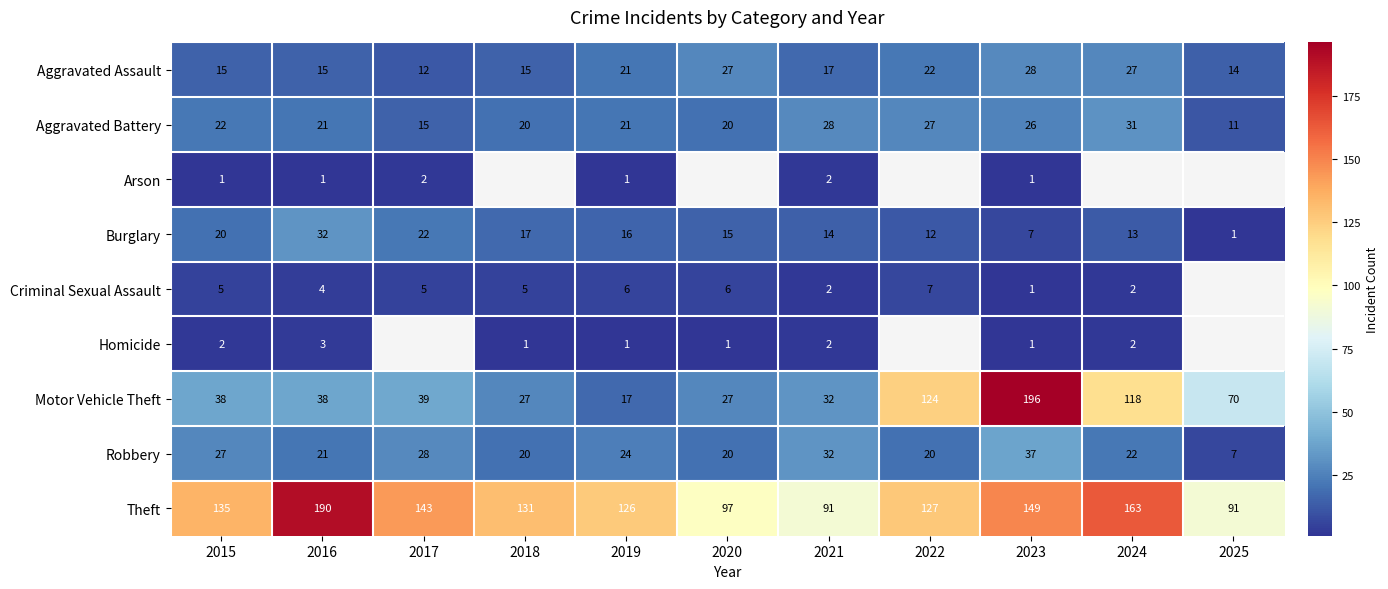

Read the Burglary value at 2024, to the nearest 5.

15